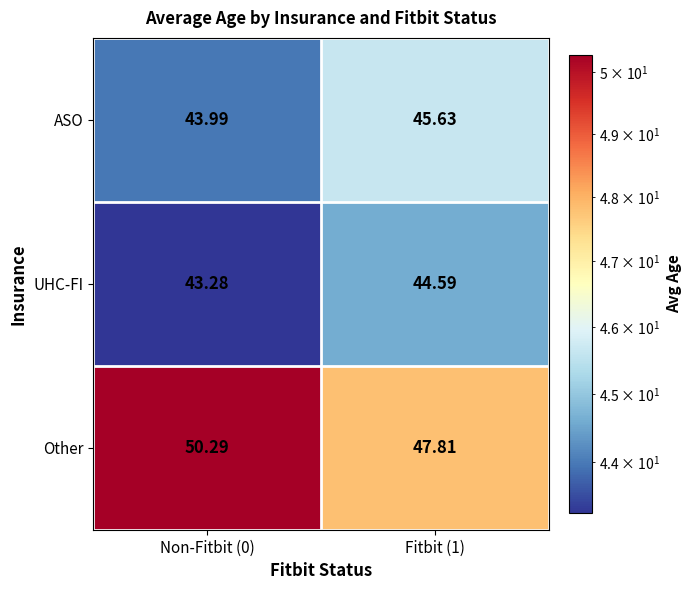

Which label corresponds to the largest value in the chart?

Non-Fitbit (0)